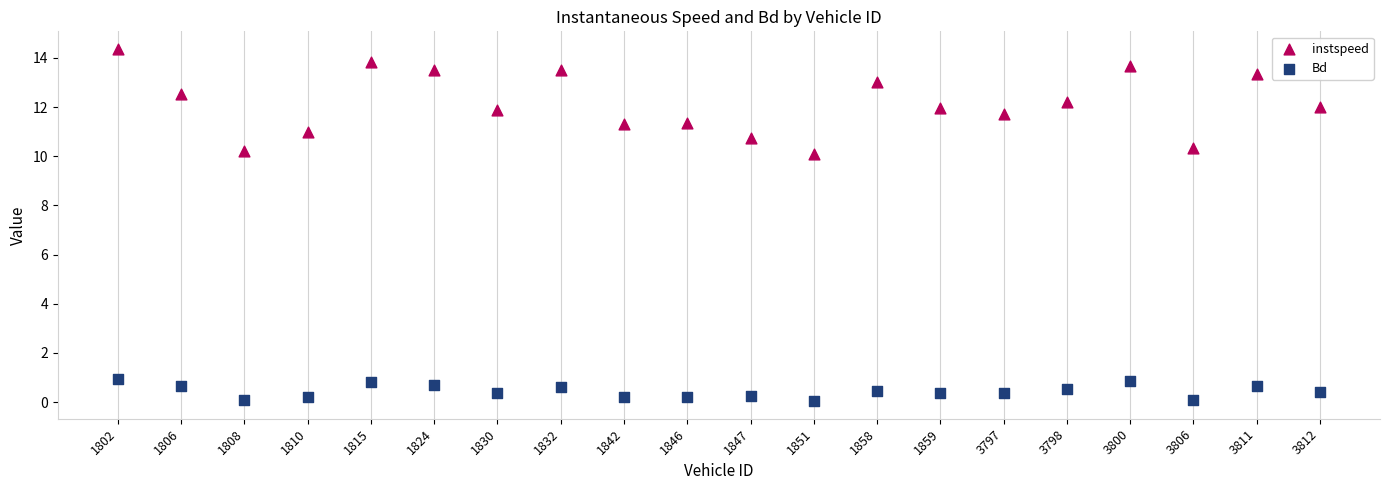

Which series reaches the minimum Y coordinate?

Bd